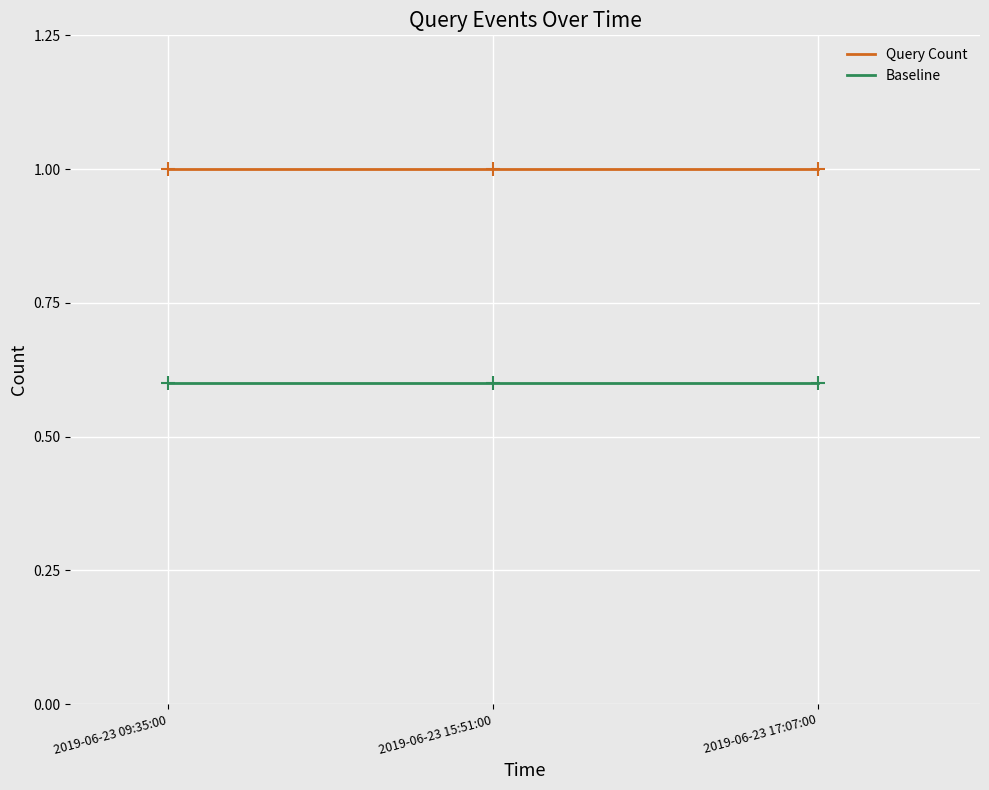

How many lines are shown in the chart?

2